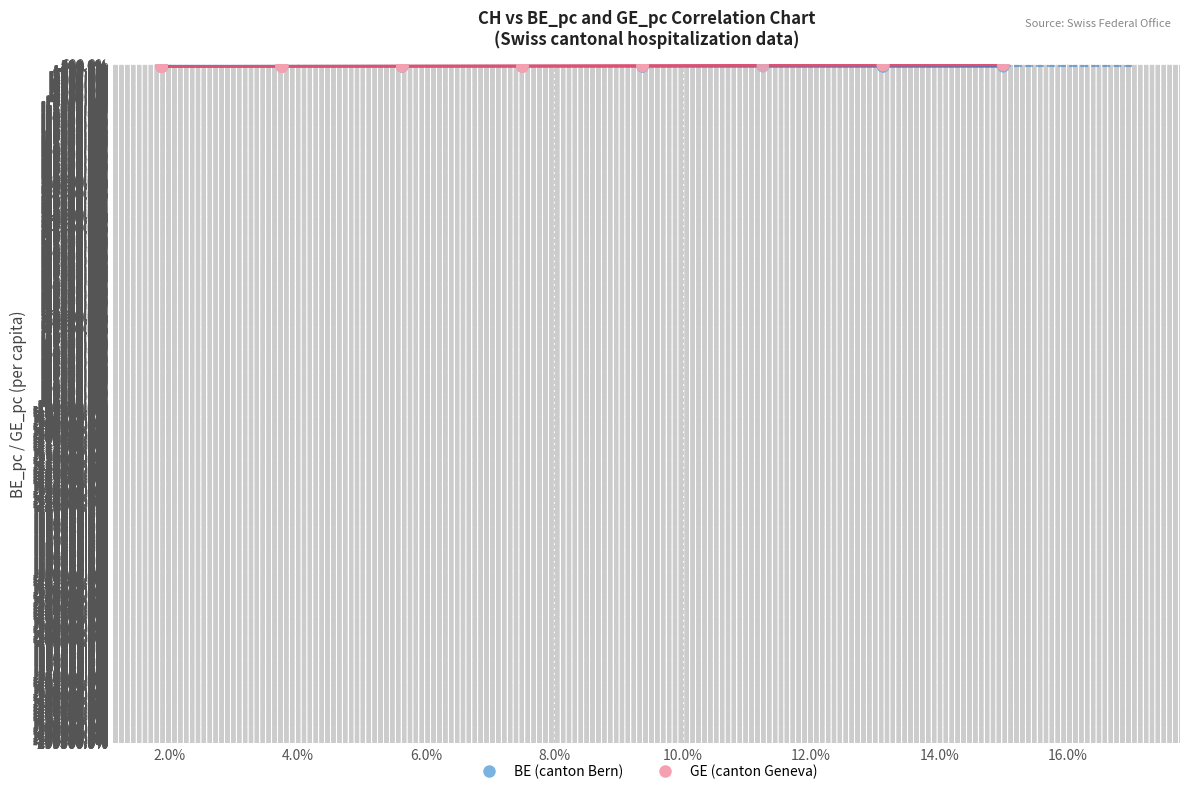

What are all the series names shown in the legend?

BE (canton Bern), GE (canton Geneva)